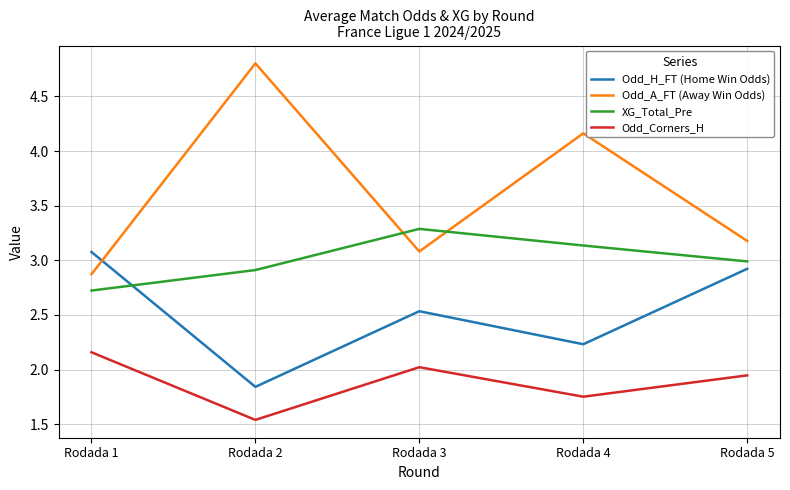

How many intersections are there between XG_Total_Pre and Odd_A_FT (Away Win Odds)?

2